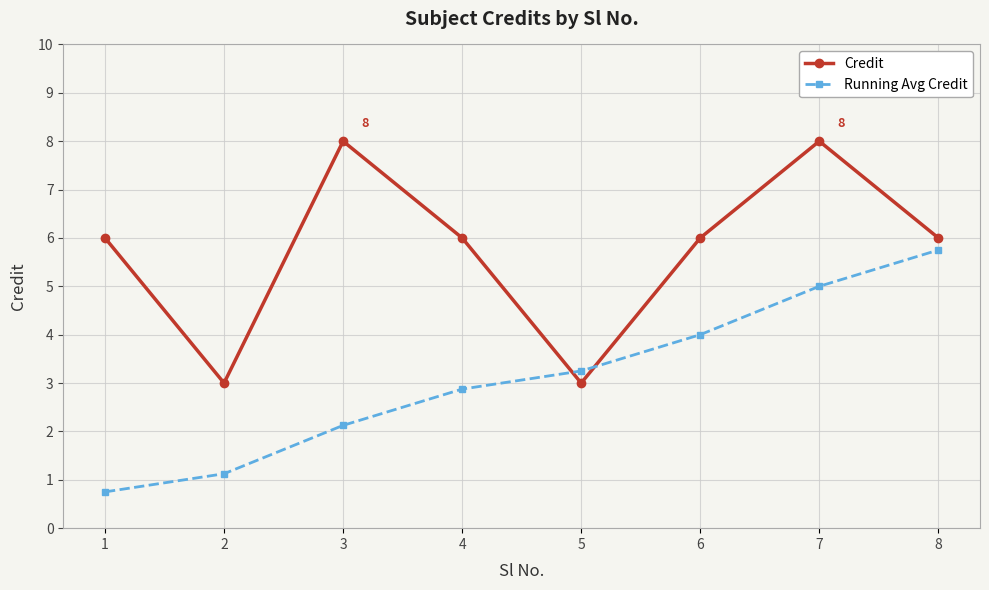

What is the difference between the highest and lowest values at 7?

3.0